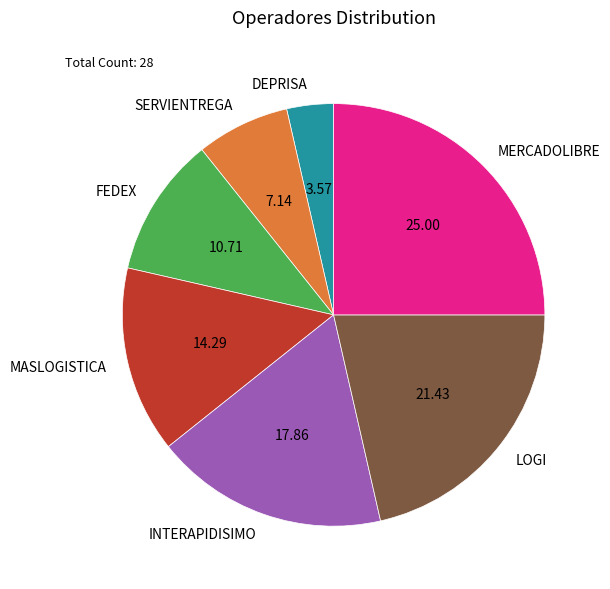

Rank the categories by value from highest to lowest.

MERCADOLIBRE, LOGI, INTERAPIDISIMO, MASLOGISTICA, FEDEX, SERVIENTREGA, DEPRISA